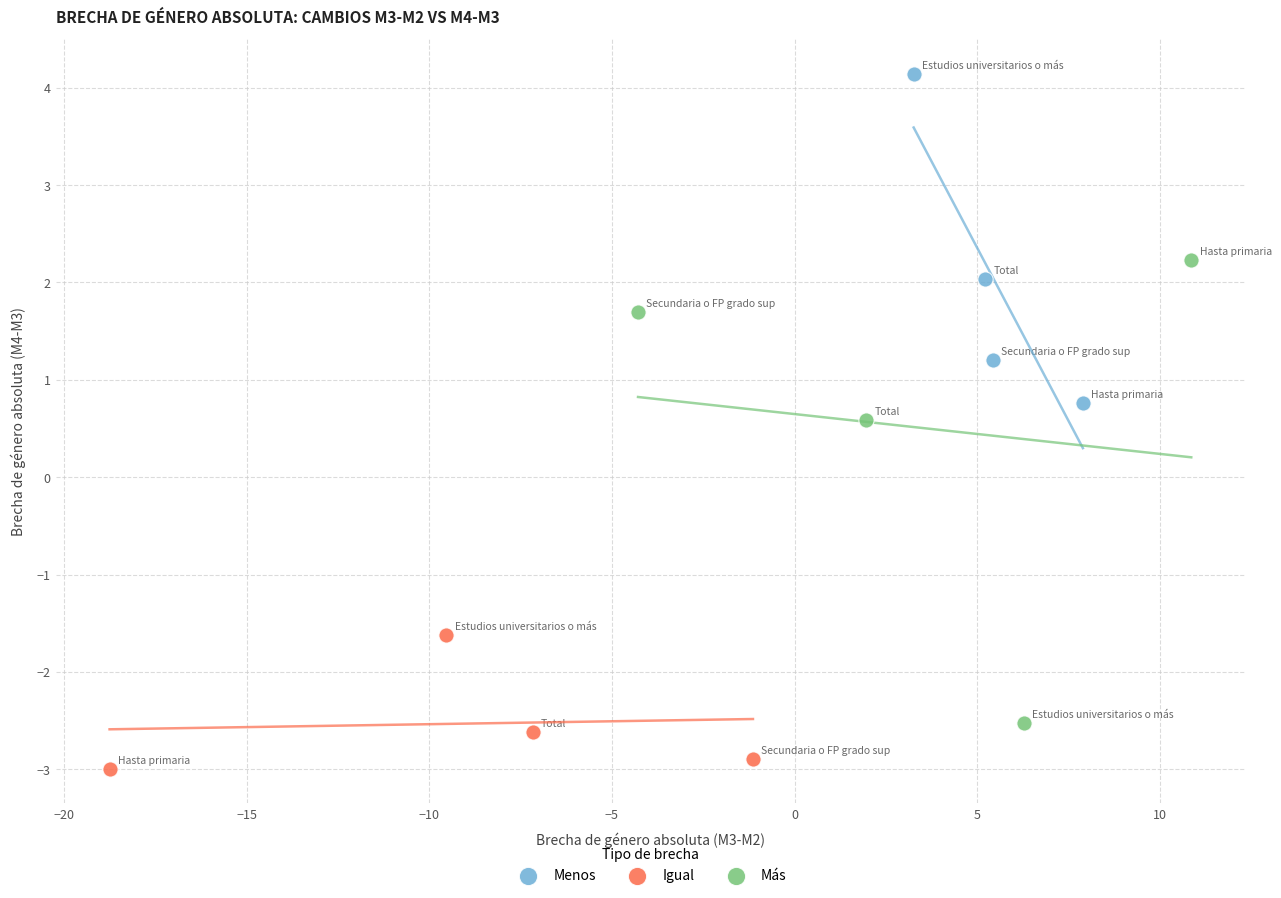

Which series has the largest Y range (max minus min)?

Más